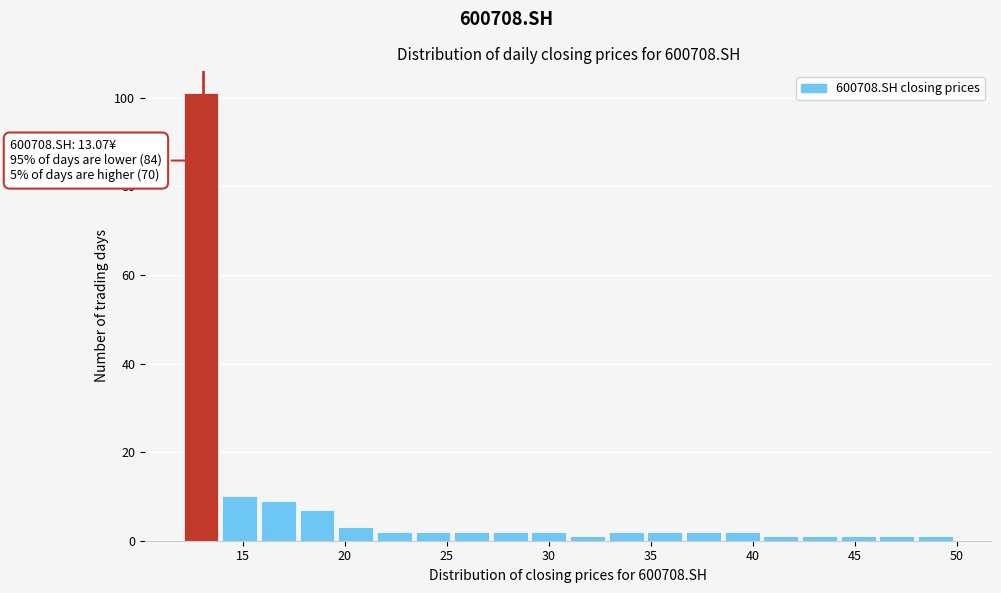

Around what value on the x-axis is the tallest bar? Give the approximate position of its centre, as read against the axis.

13.0